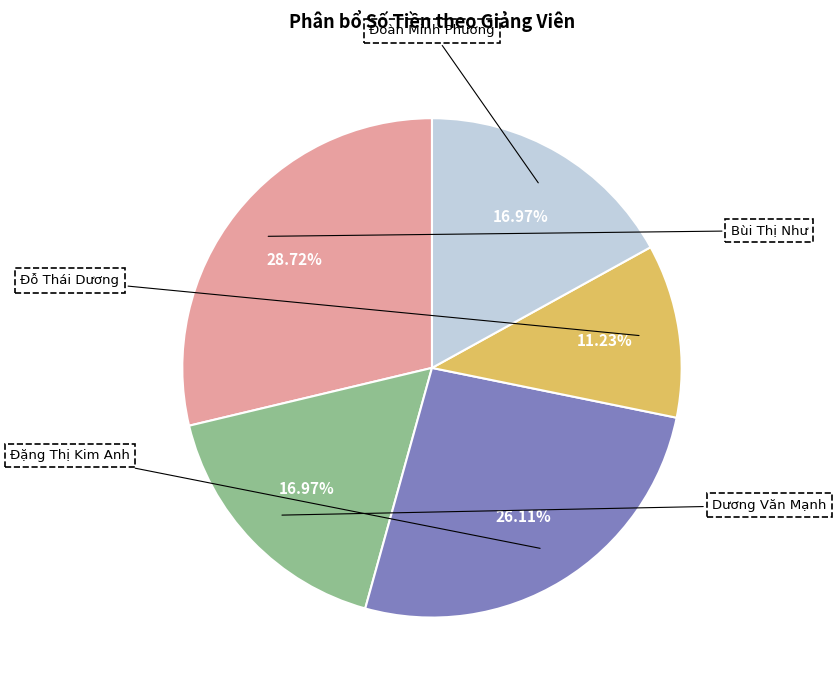

To the nearest percent, what percentage of the pie is Bùi Thị Như?

29%